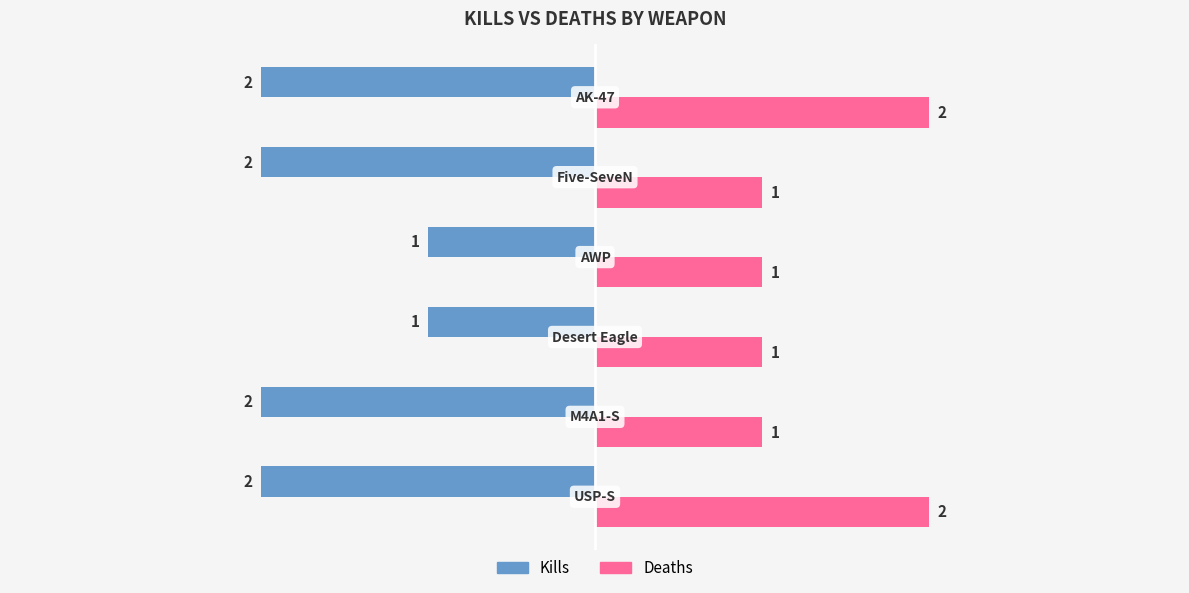

How many Kills values are between -2 and -1?

6